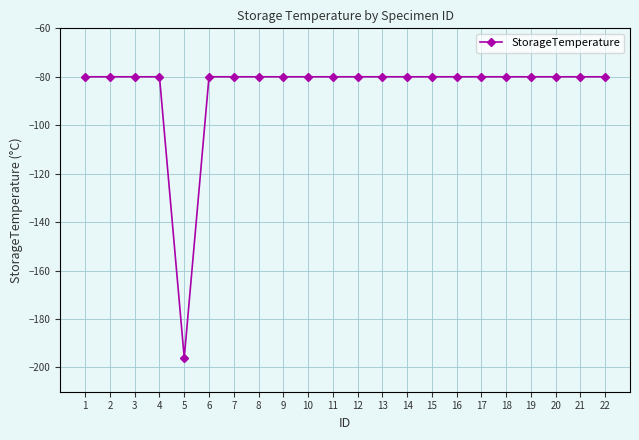

How many data points does each series have?

22